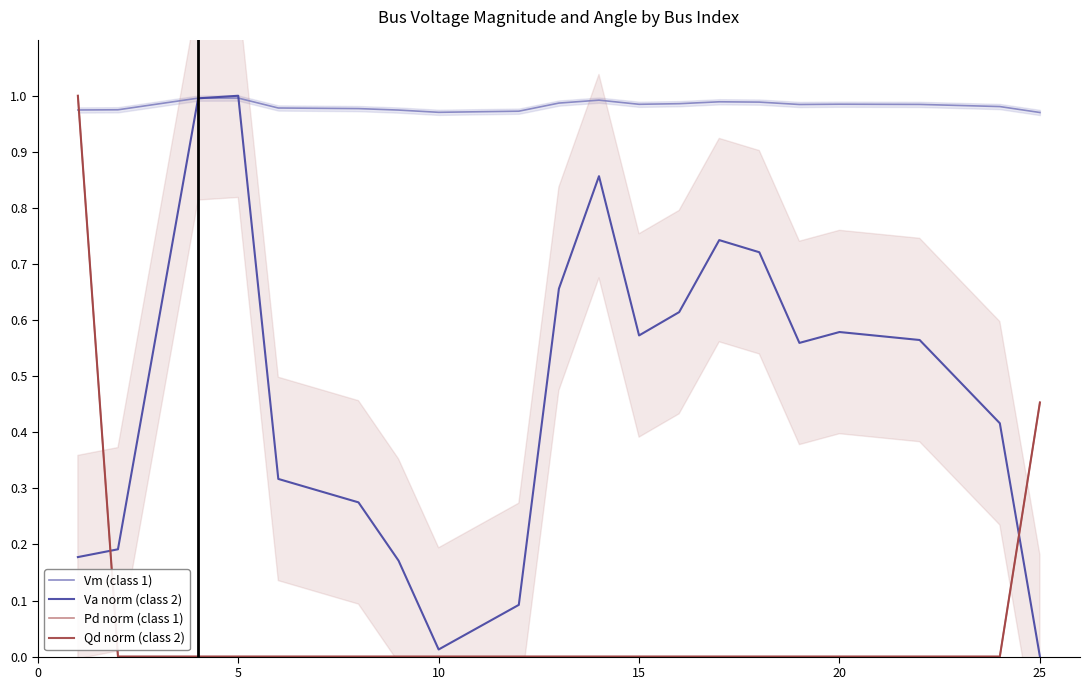

Which series ends up on top after the final intersection of Qd norm (class 2) and Vm (class 1)?

Vm (class 1)